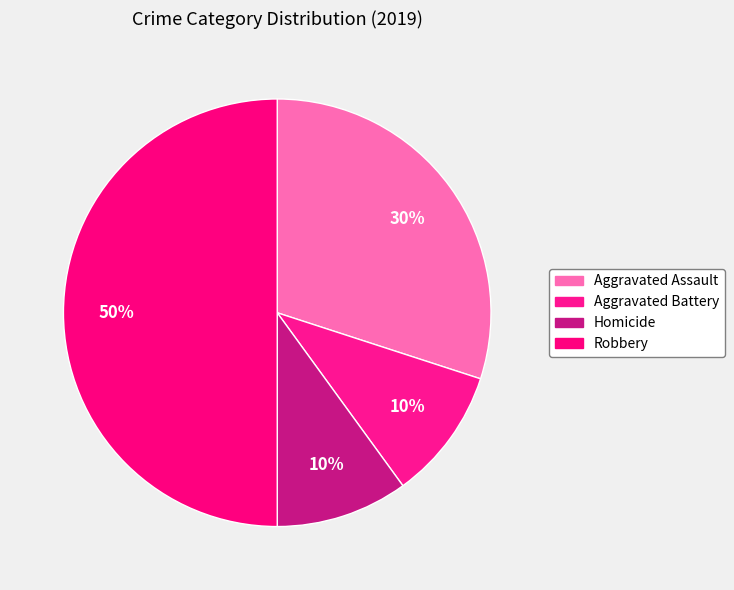

Is Aggravated Assault the majority of the pie?

No